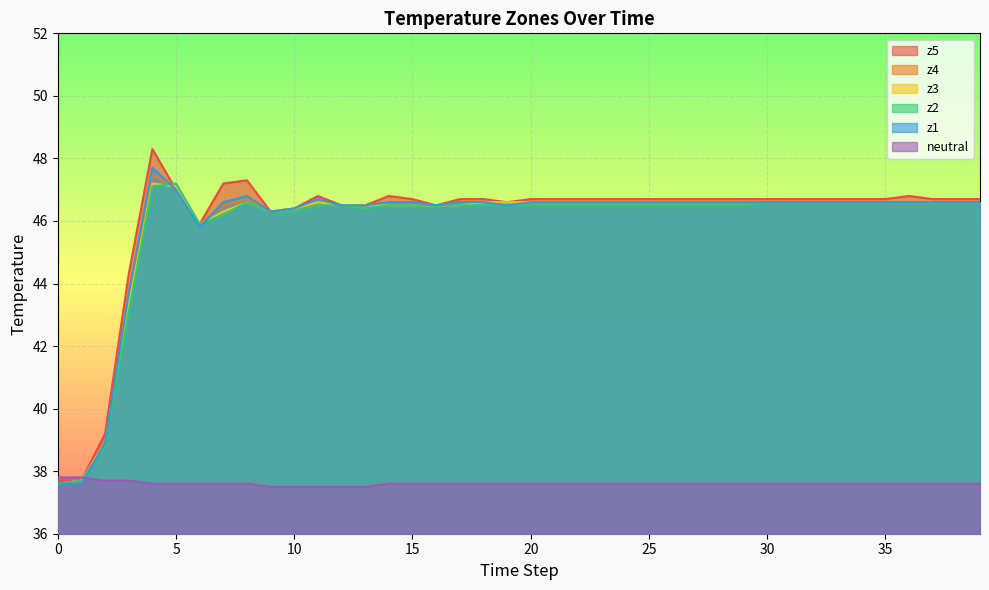

What is the average value of the neutral series?

37.6